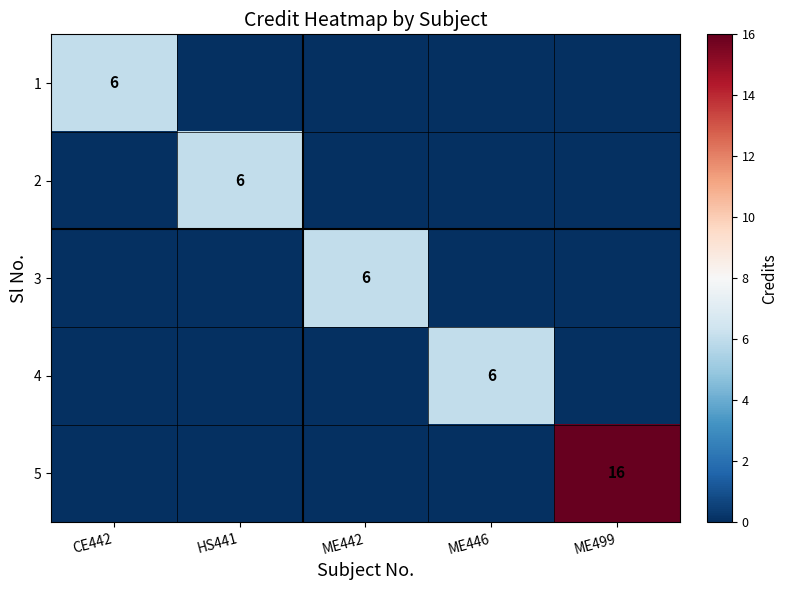

What is the total value across all series at CE442?

6